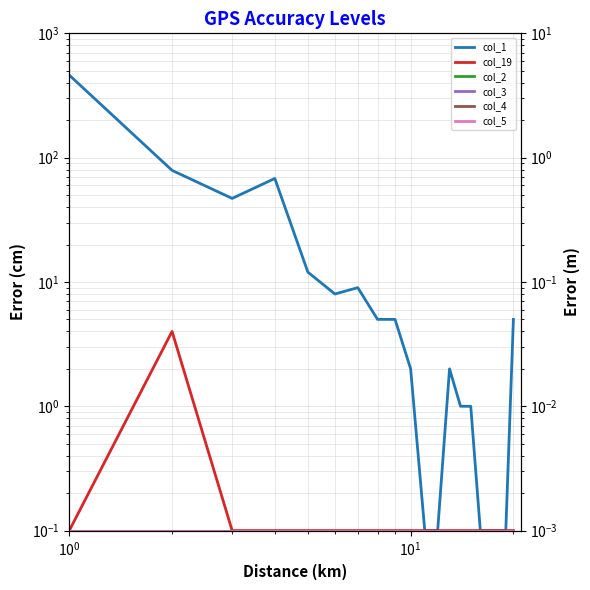

Where is col_4 nearest to the value 0?

$\mathdefault{10^{-1}}$